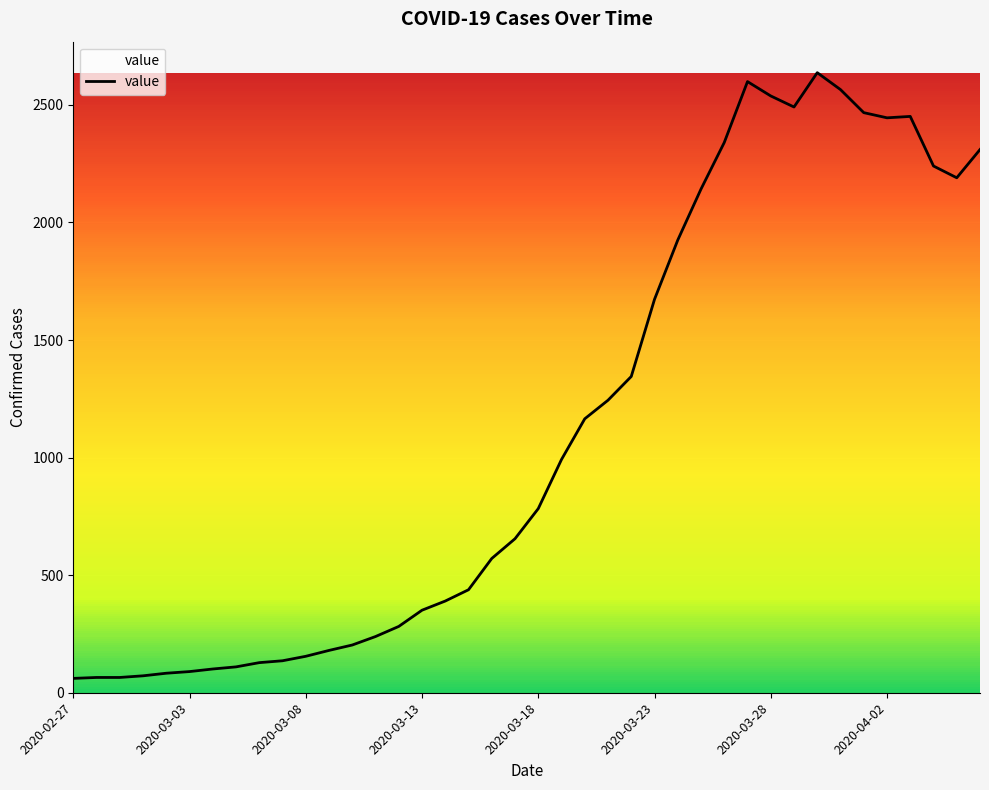

What is the maximum value shown in the chart?

2637